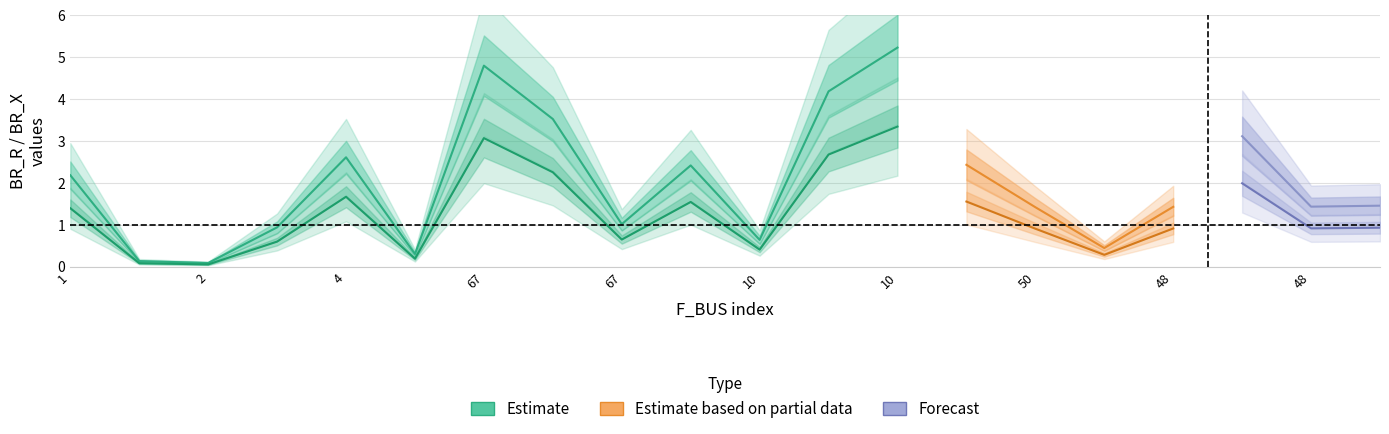

True or false: BR_R and BR_X intersect in this chart.

False